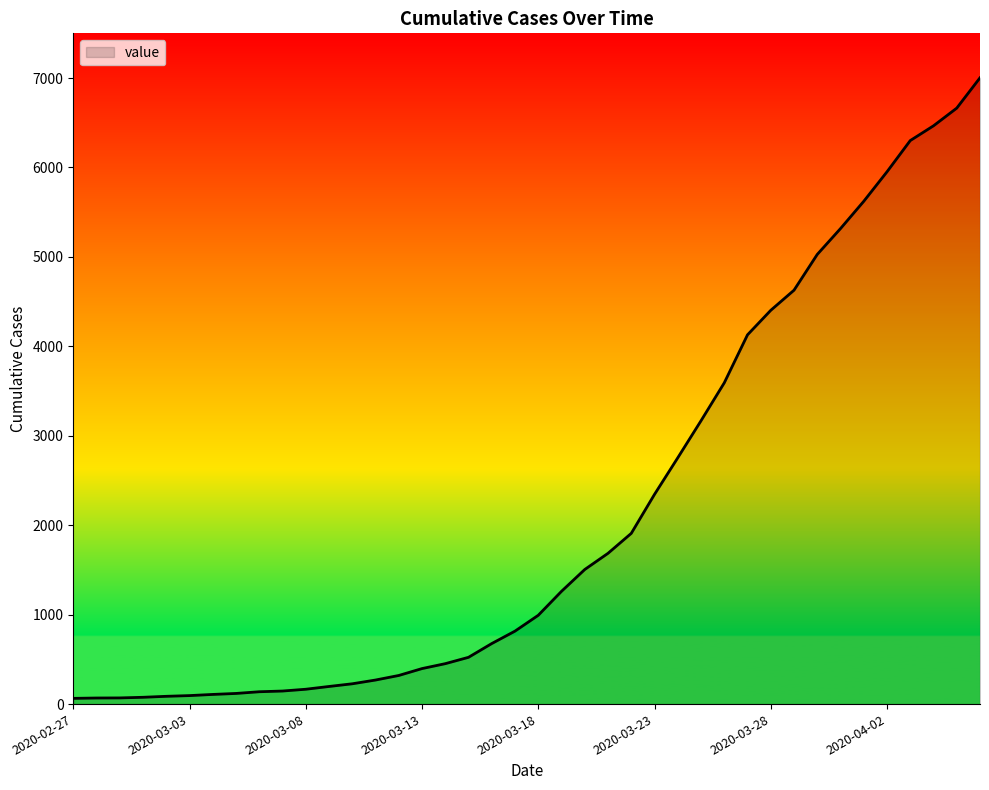

What is the difference between the maximum and minimum values?

6939